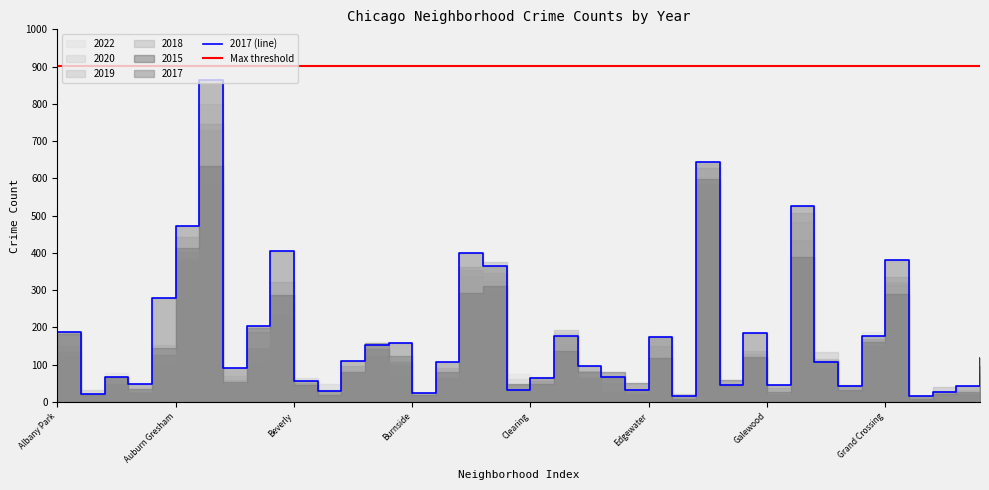

The 2017 series shows 28 at Andersonville. True or false?

False